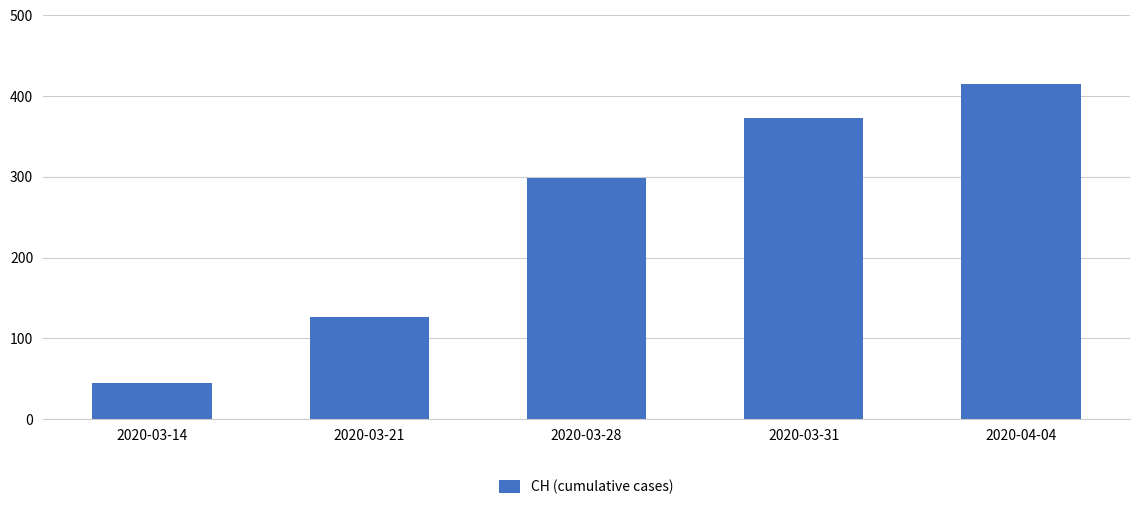

True or false: the data shows 97 at 2020-03-31.

False